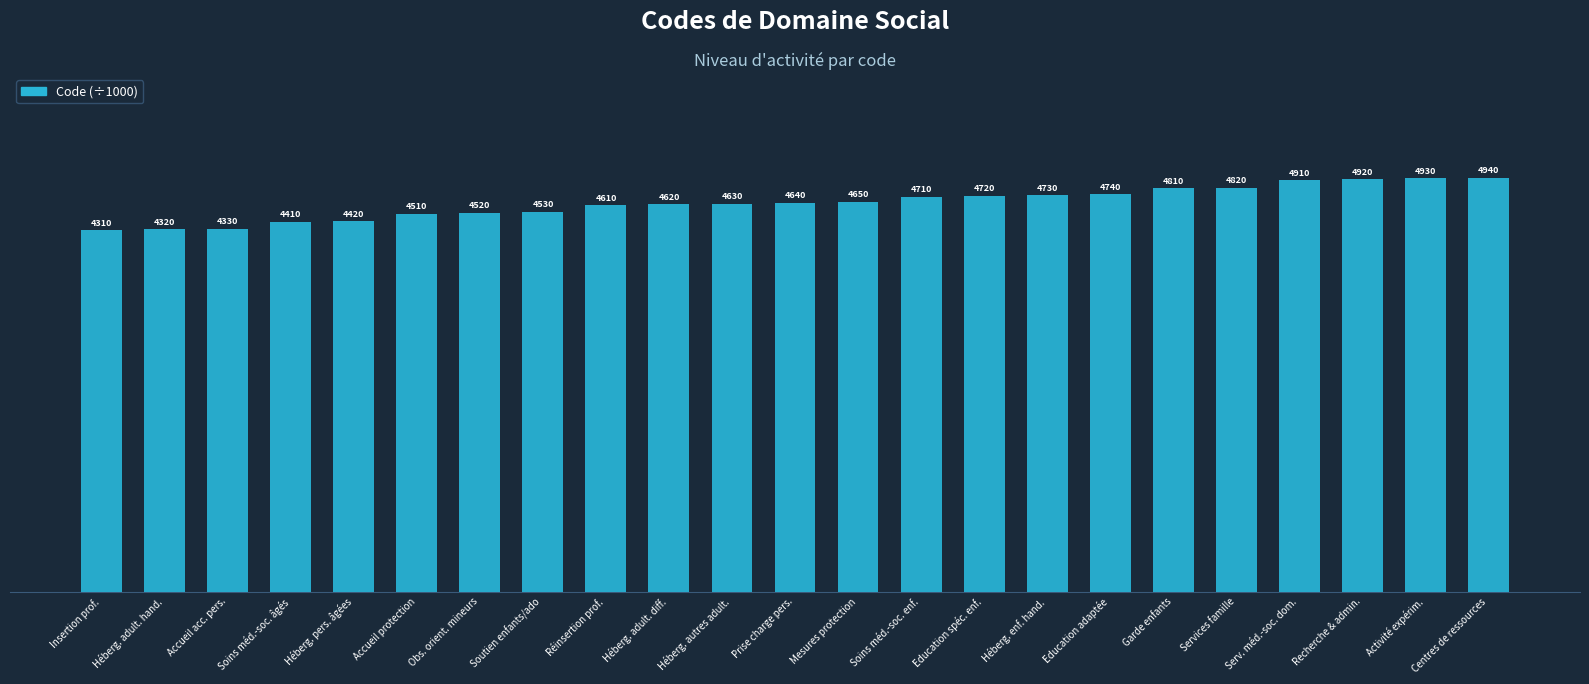

What is the average value?

4.6